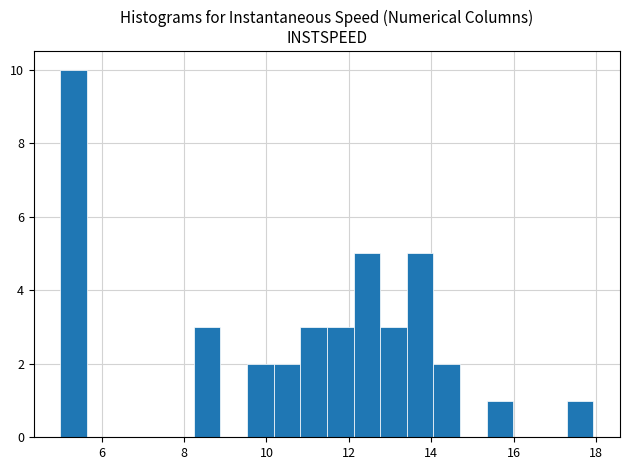

Read against the x-axis, roughly where is the centre of the tallest bar?

5.4